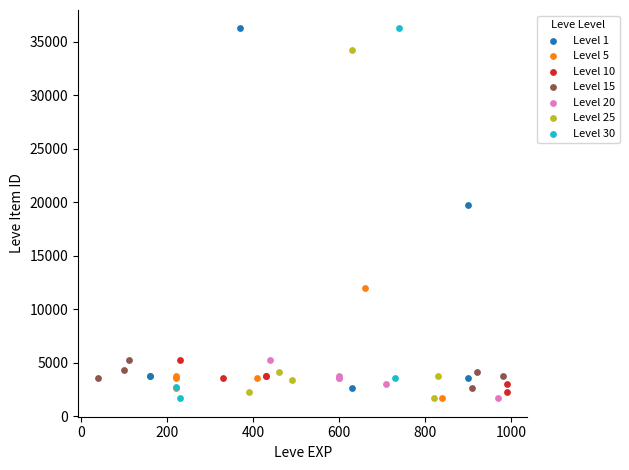

What are all the series names shown in the legend?

Level 1, Level 5, Level 10, Level 15, Level 20, Level 25, Level 30